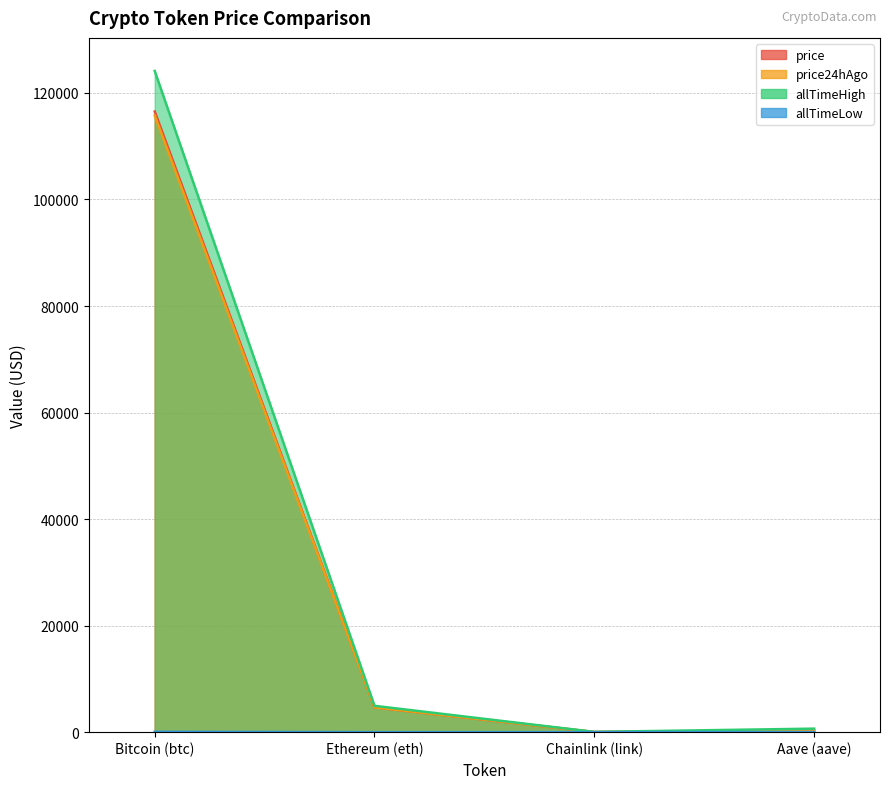

True or false: allTimeHigh and price intersect in this chart.

False